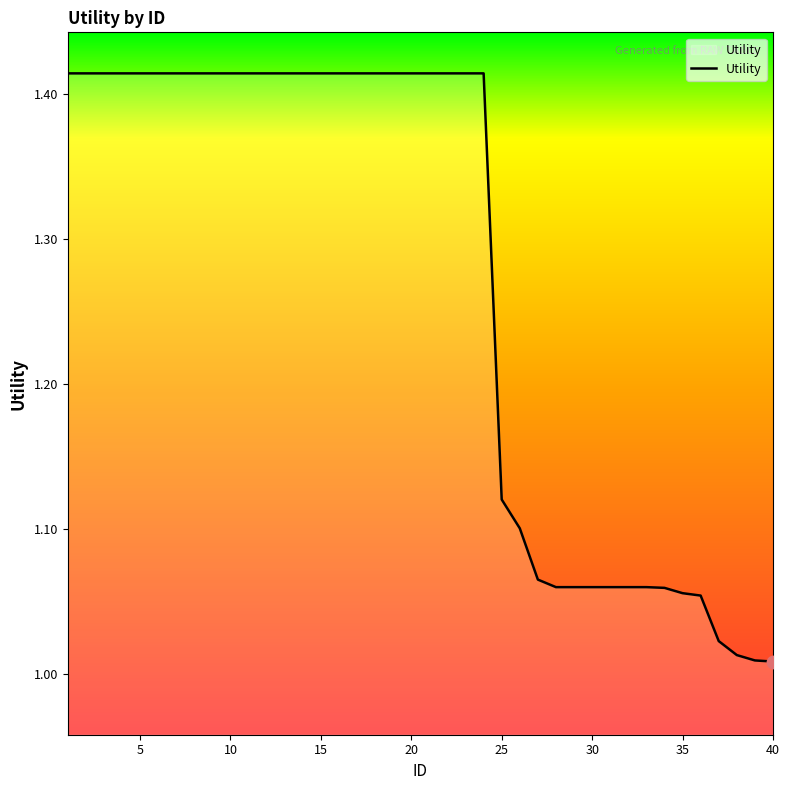

What is the difference between the maximum and minimum values?

0.4